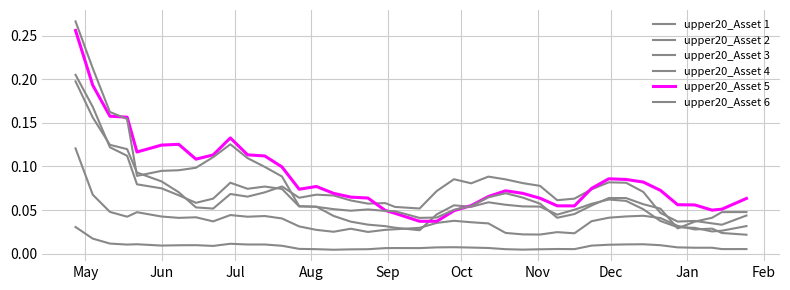

What is the difference between the second highest and second lowest values in the upper20_Asset 5 series?

0.2